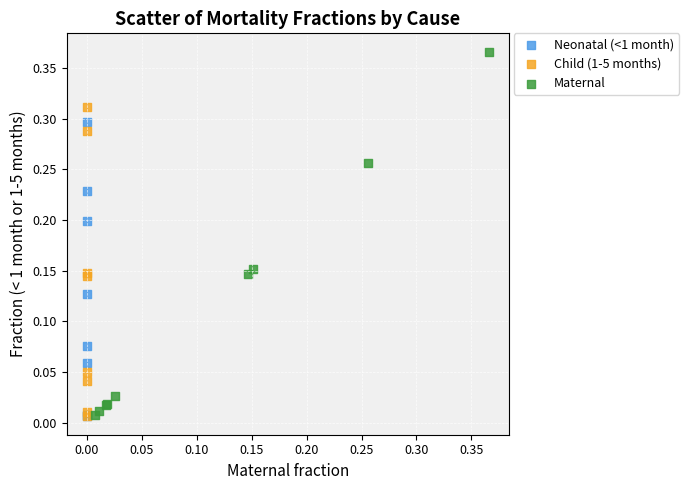

Which series has the widest spread of Y values?

Maternal